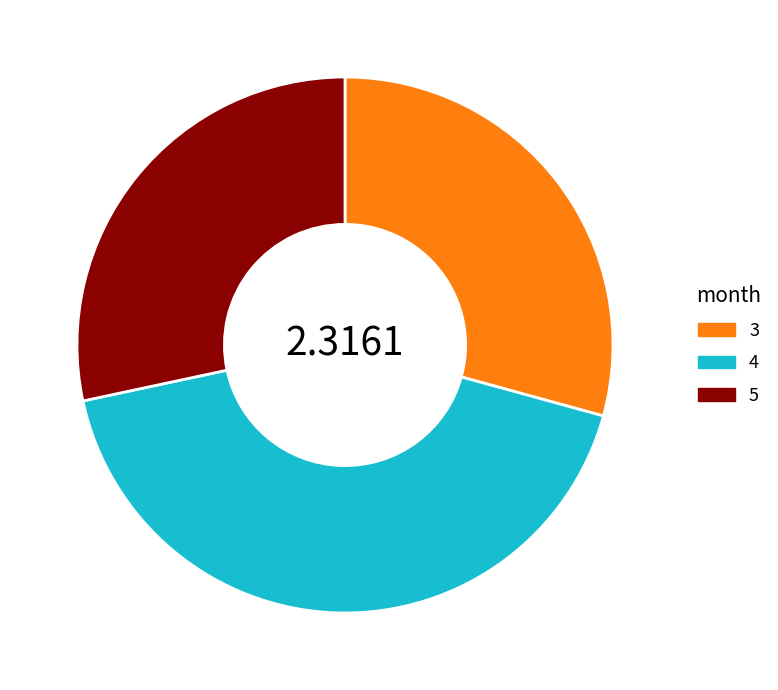

Is it true that 5 is 16% of the pie?

False